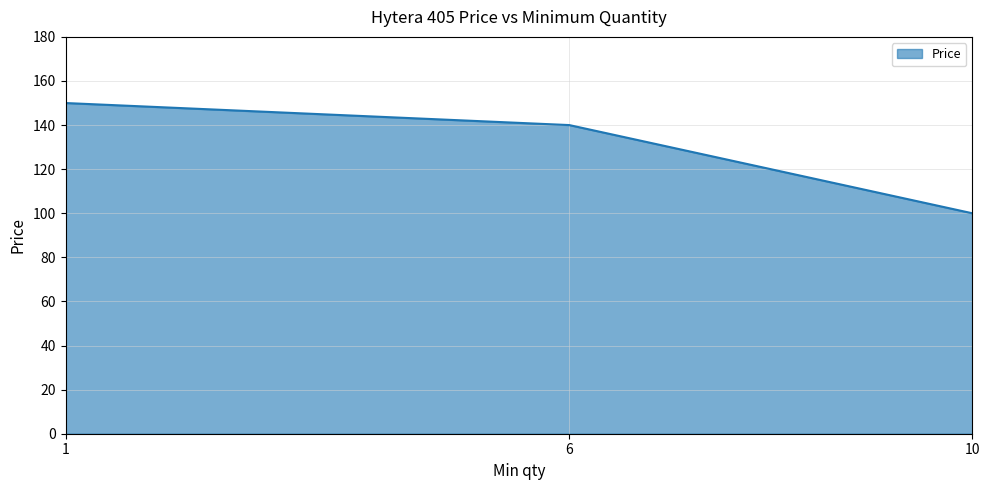

Rank the categories by value from highest to lowest.

1, 6, 10